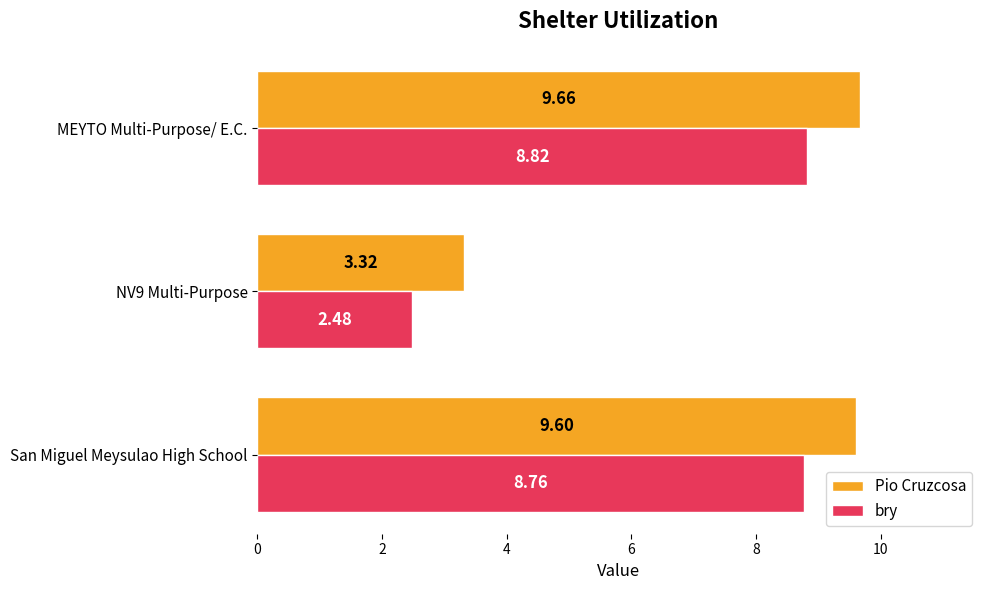

At which label does bry reach its minimum?

NV9 Multi-Purpose